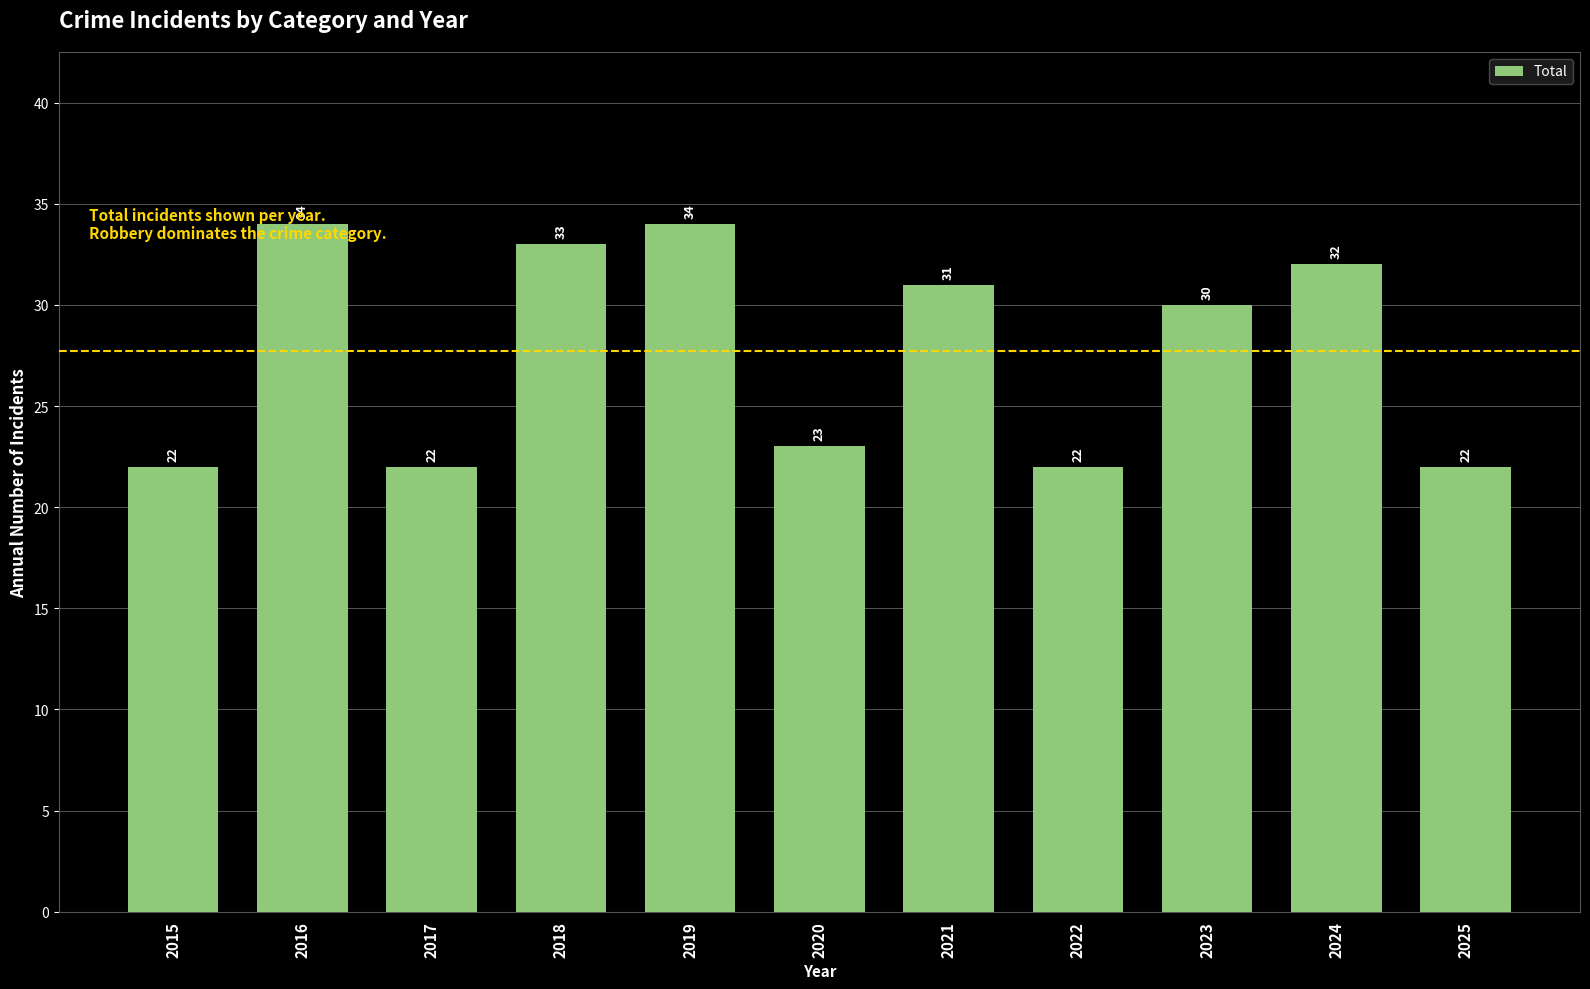

List the labels in order of value, largest first.

2016, 2019, 2018, 2024, 2021, 2023, 2020, 2015, 2017, 2022, 2025